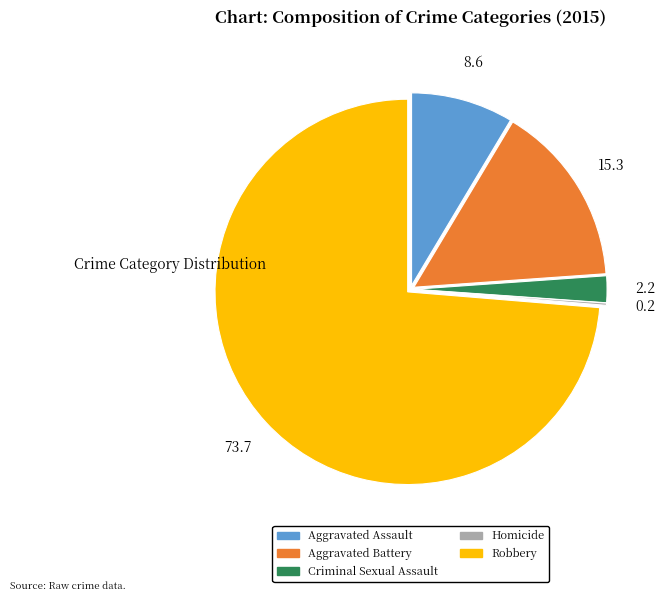

Does Robbery account for over 50% of the chart?

Yes